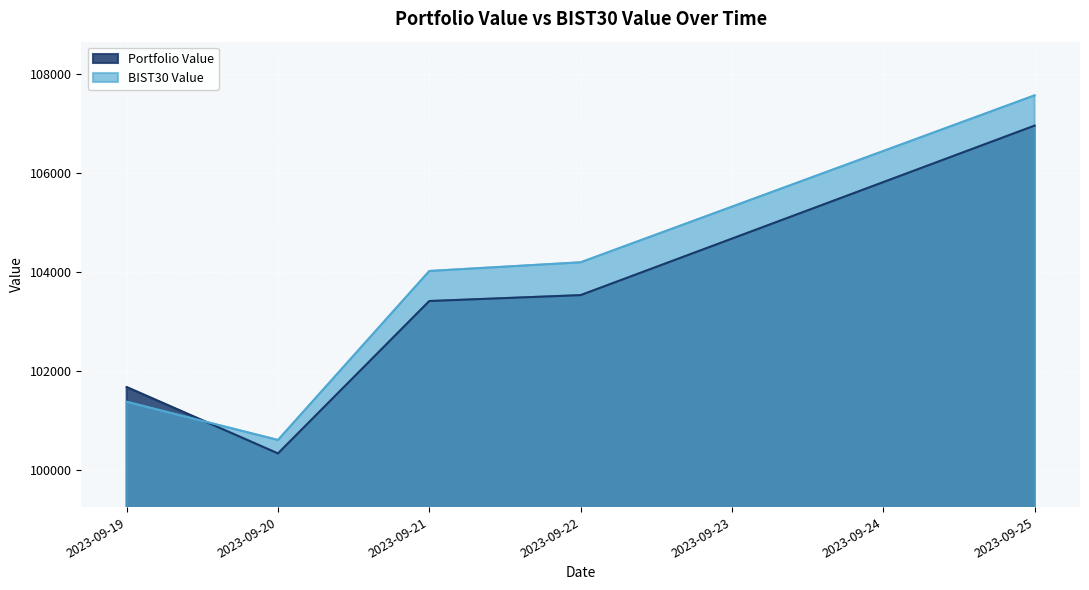

What is the average value of the Portfolio Value series?

103176.9